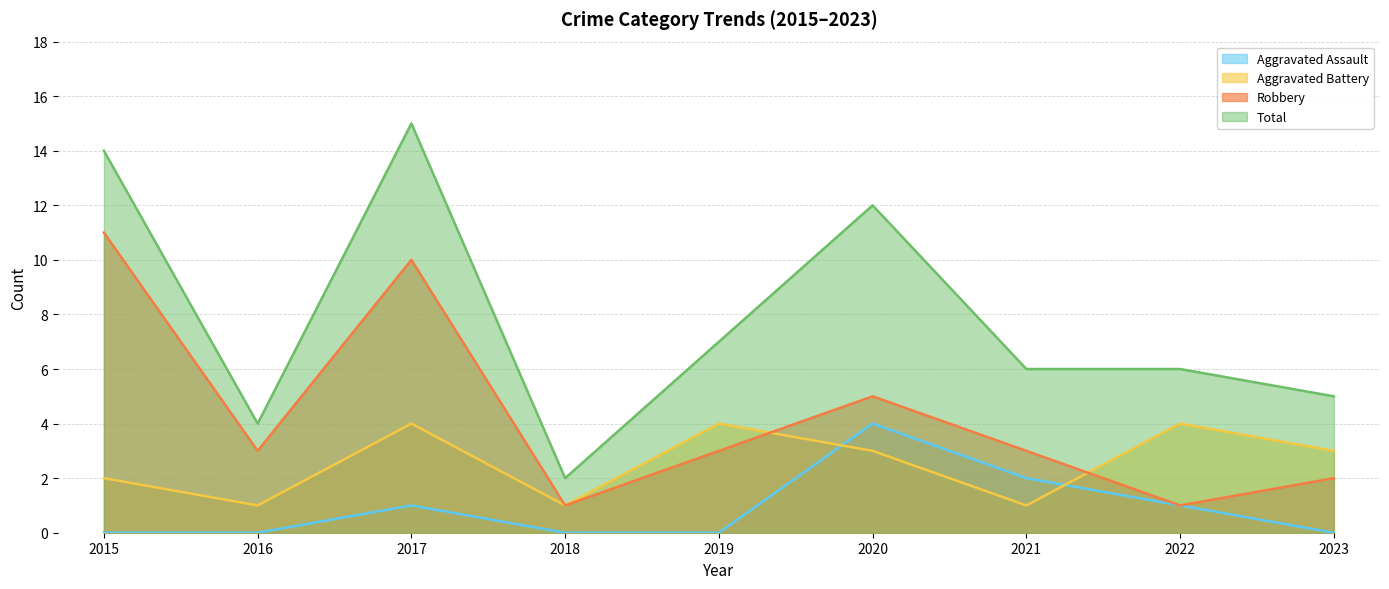

What is the average value of the Aggravated Battery series?

3